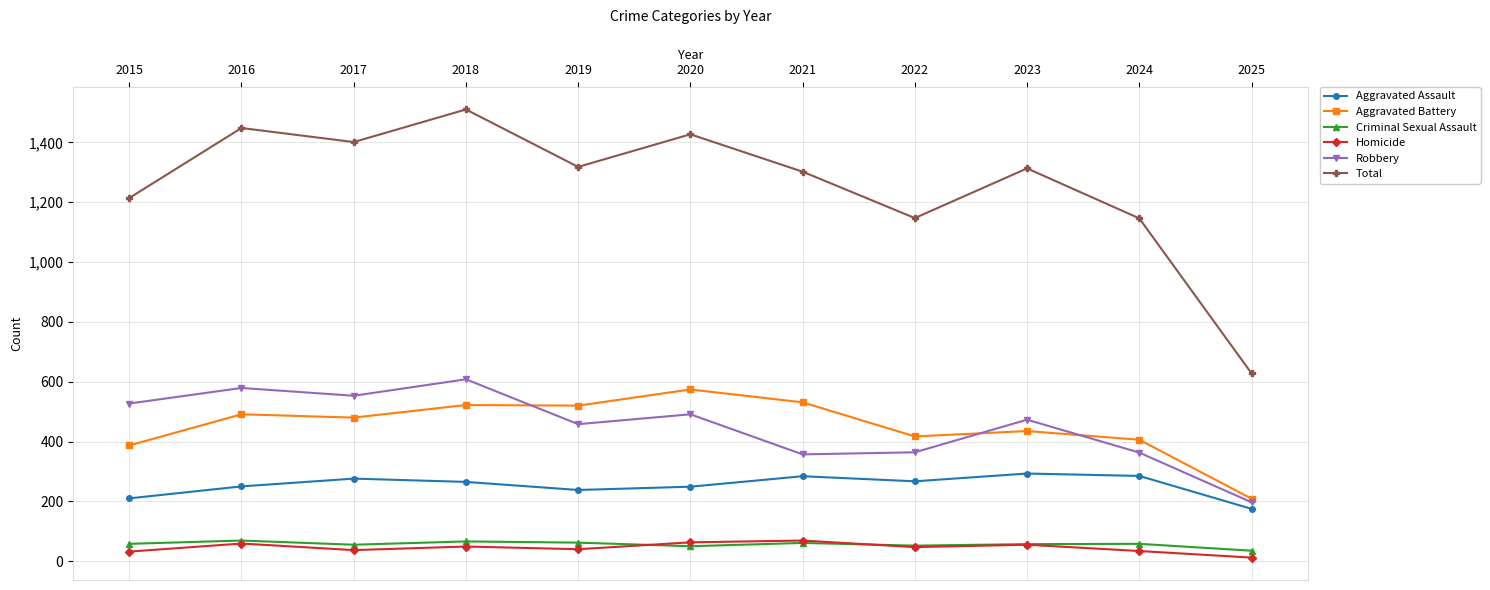

What is the value of the Aggravated Assault point at the 9th from the left?

293